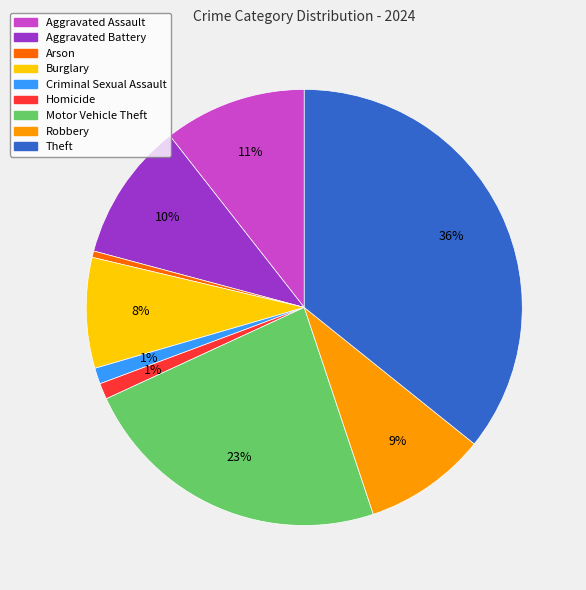

Which category has the biggest portion of the pie?

Theft